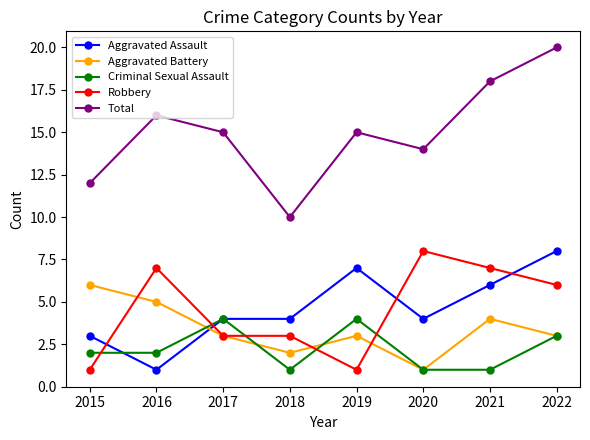

True or false: Criminal Sexual Assault and Total intersect in this chart.

False